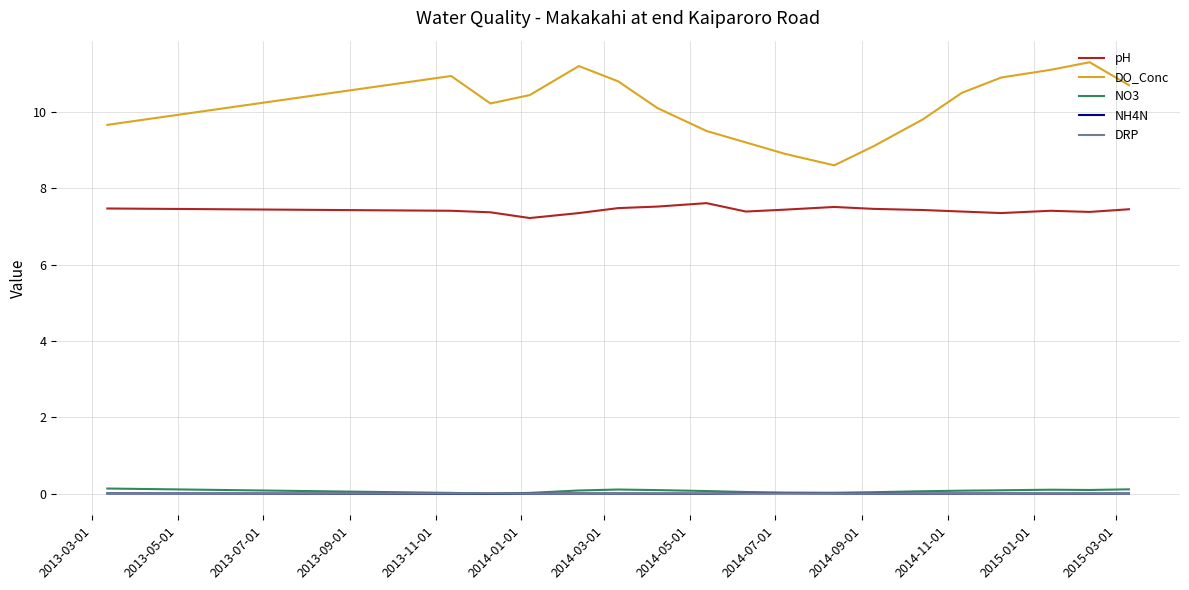

Does the chart have visible grid lines?

Yes